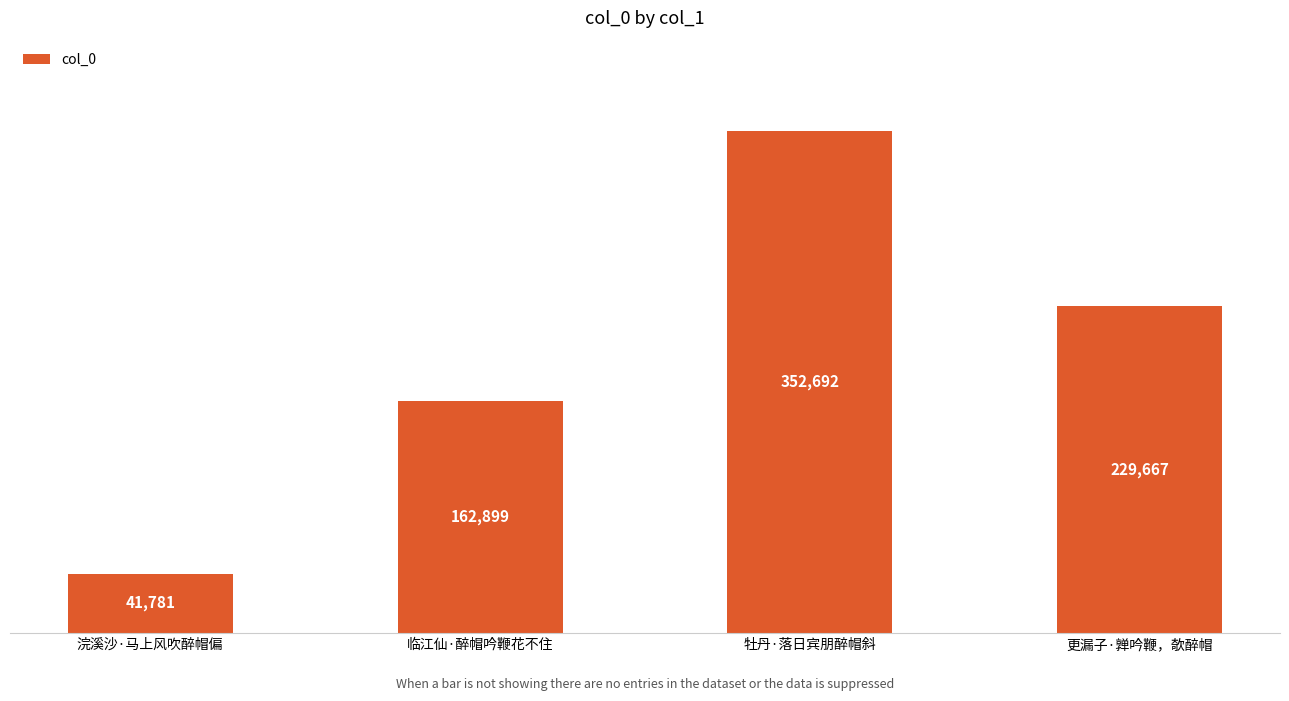

What is the greatest value displayed?

352692